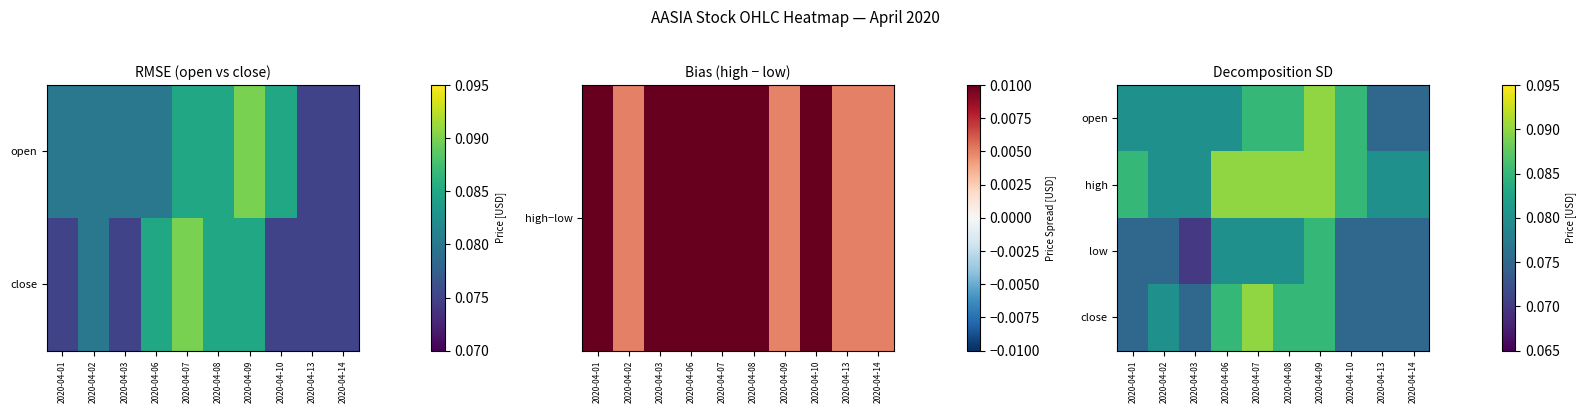

Rank the categories by open value from lowest to highest.

2020-04-13, 2020-04-14, 2020-04-01, 2020-04-02, 2020-04-03, 2020-04-06, 2020-04-07, 2020-04-08, 2020-04-10, 2020-04-09